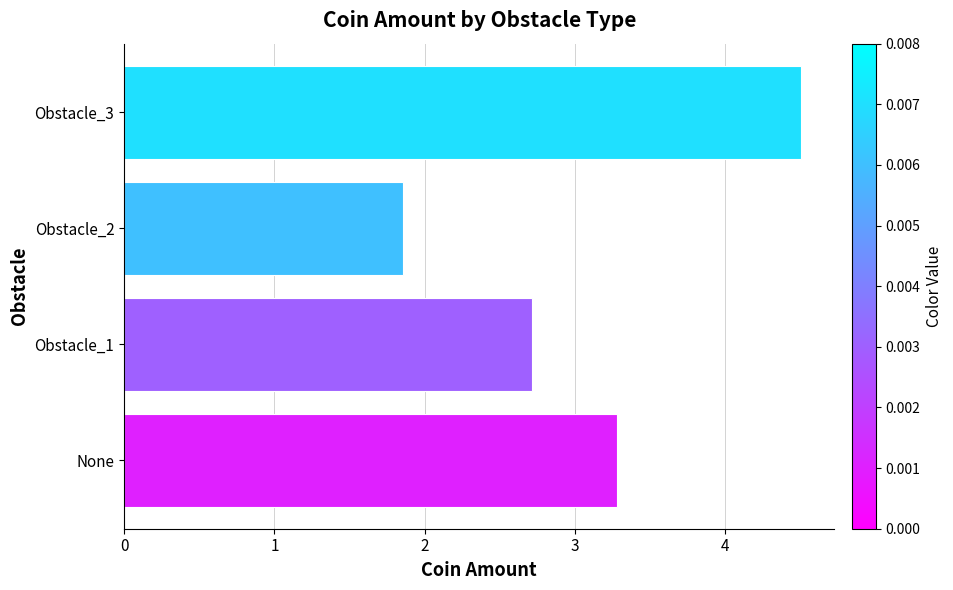

Approximately how many times larger is the value at Obstacle_1 compared to Obstacle_3?

0.6